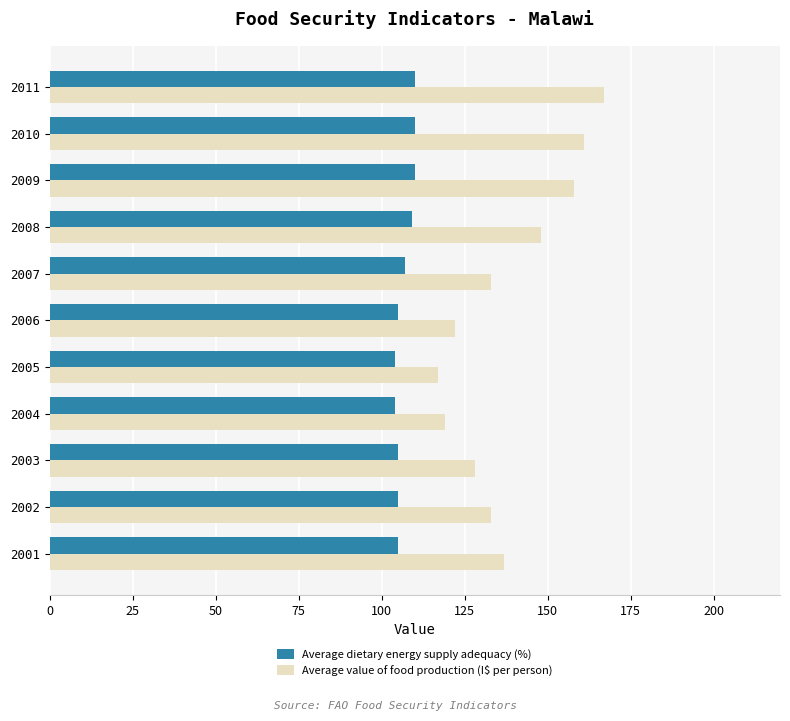

At 2006, list the series in order from smallest to largest.

Average dietary energy supply adequacy (%), Average value of food production (I$ per person)